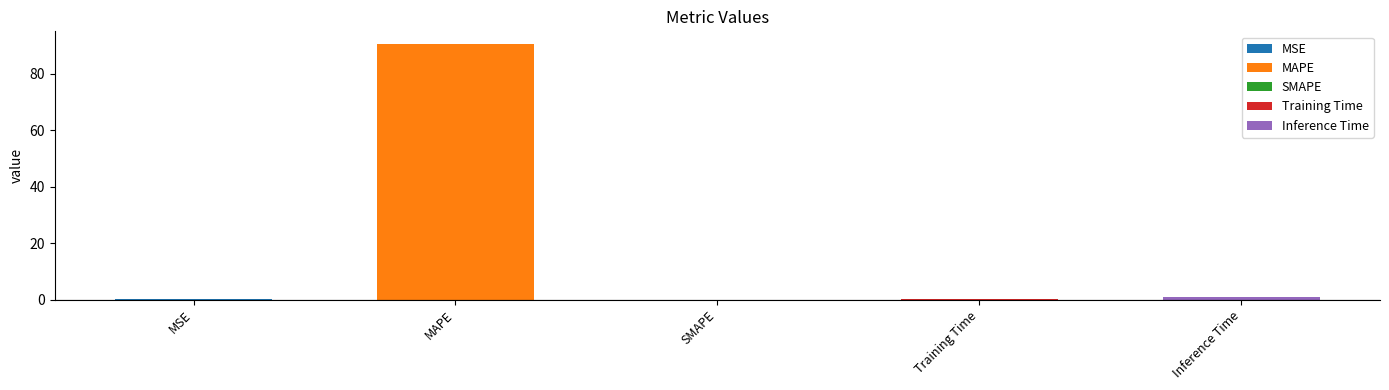

Rank the categories by value from highest to lowest.

MAPE, Inference Time, MSE, Training Time, SMAPE